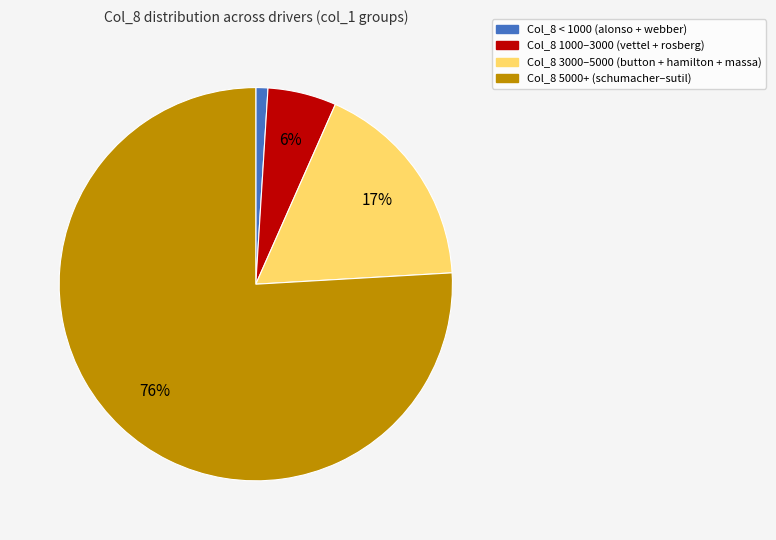

Is there any slice that represents more than half of the pie?

Yes